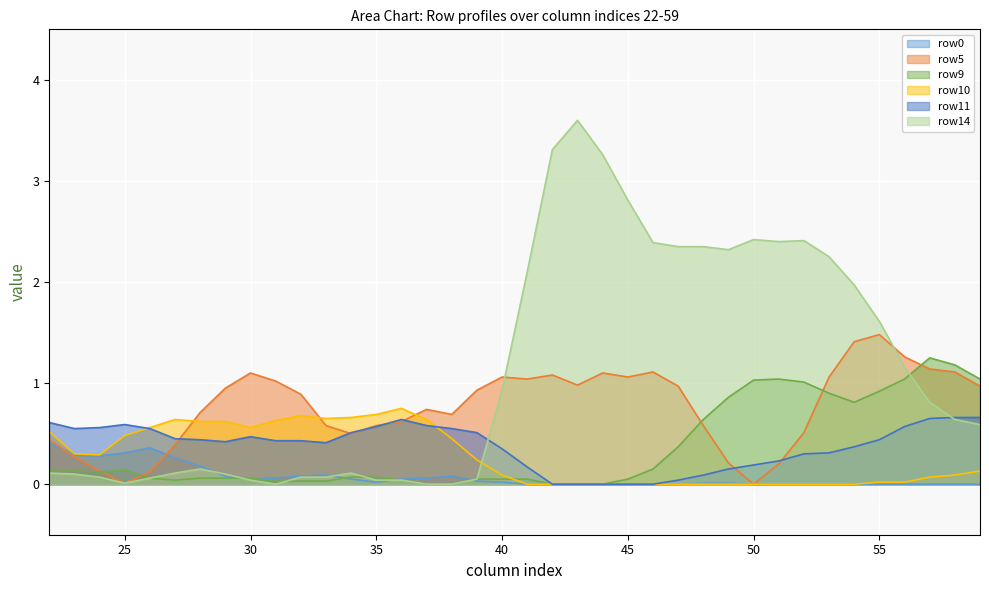

What is the difference between the maximum and minimum values in the row14 series?

3.6